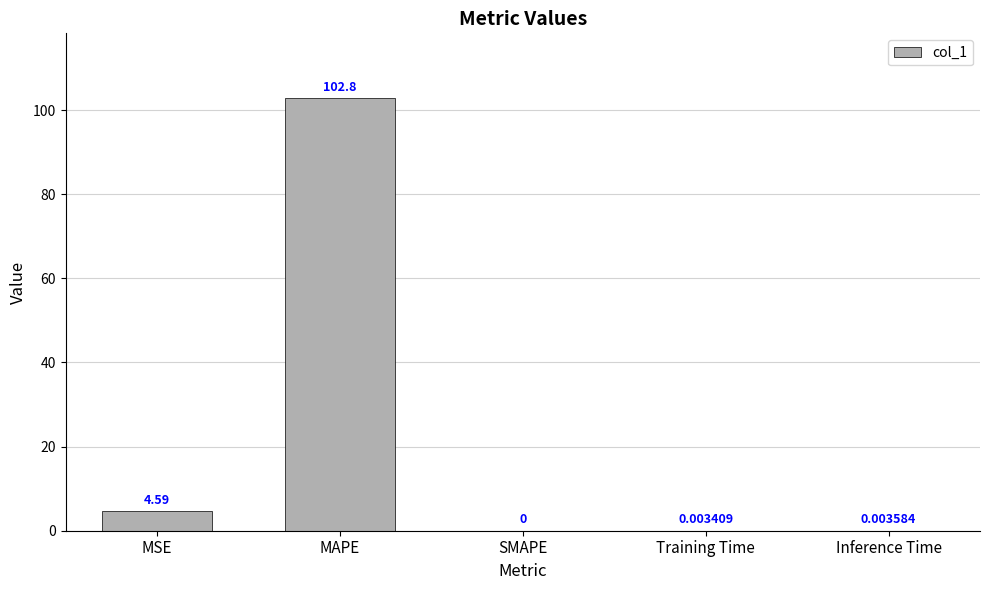

Which label corresponds to the largest value in the chart?

MAPE